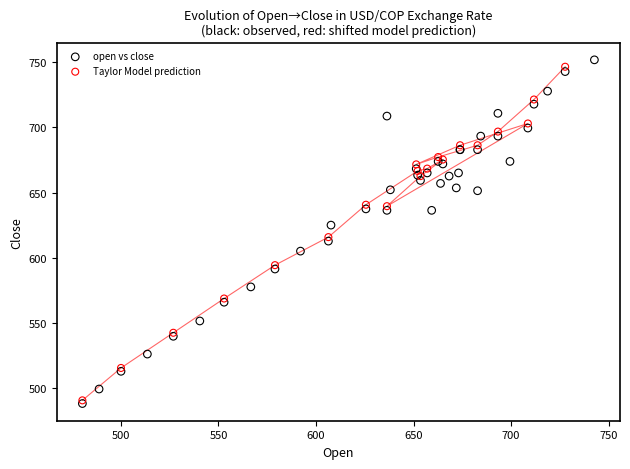

What are all the series names shown in the legend?

open vs close, Taylor Model prediction